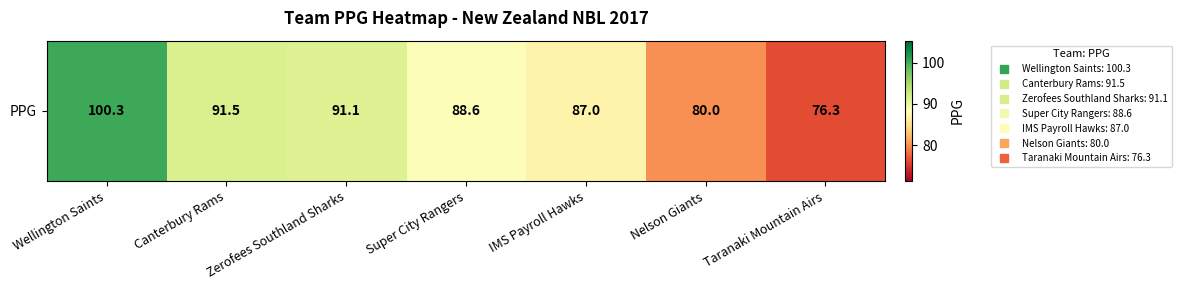

What is the sum of the values at Super City Rangers and Wellington Saints?

188.9